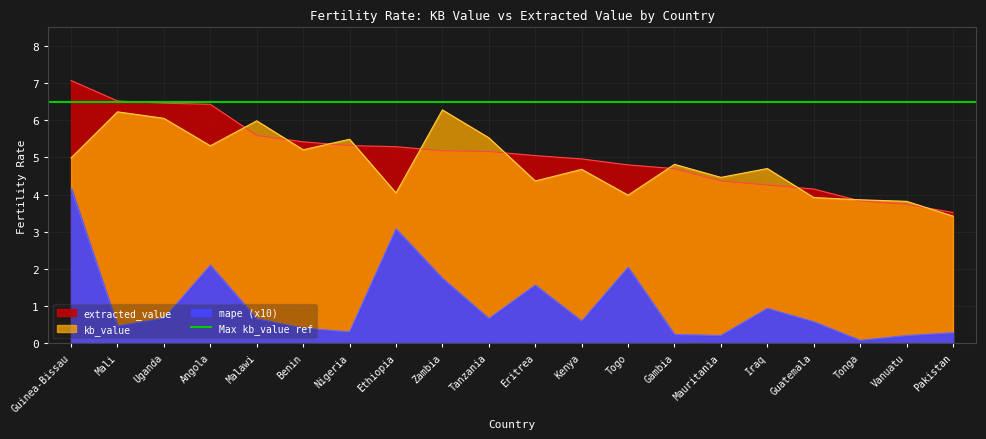

How many data points in extracted_value are above 5?

11